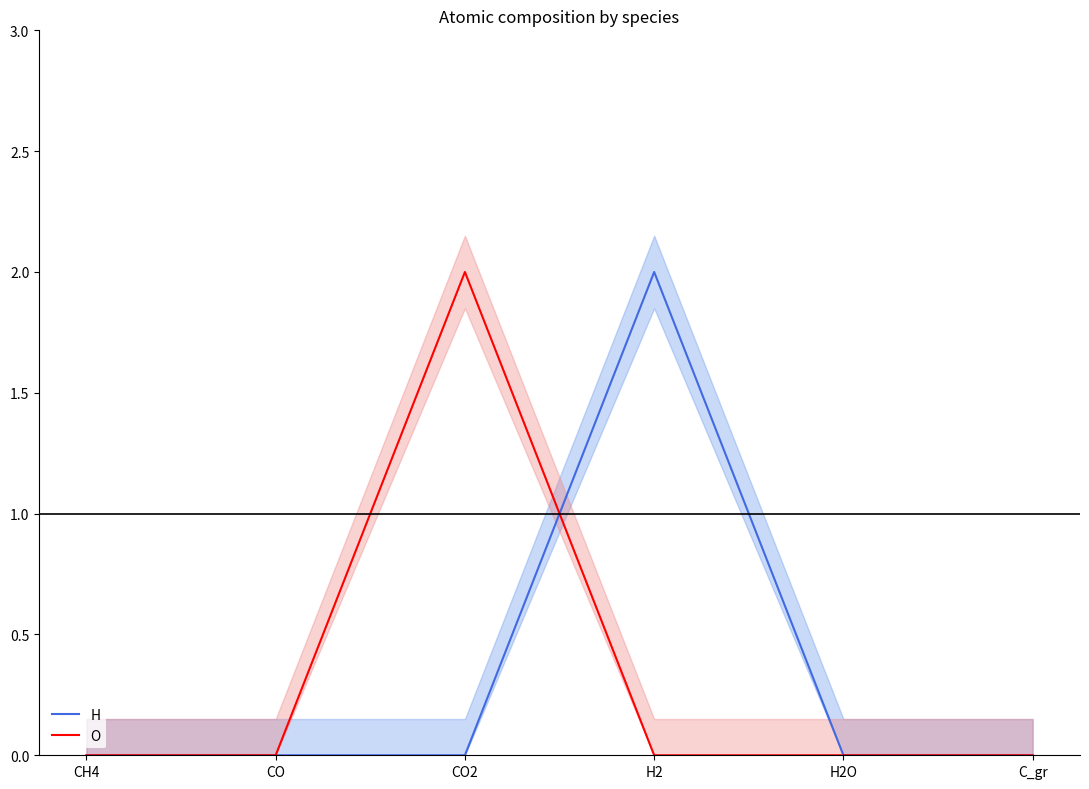

Which series has the widest spread of values?

H